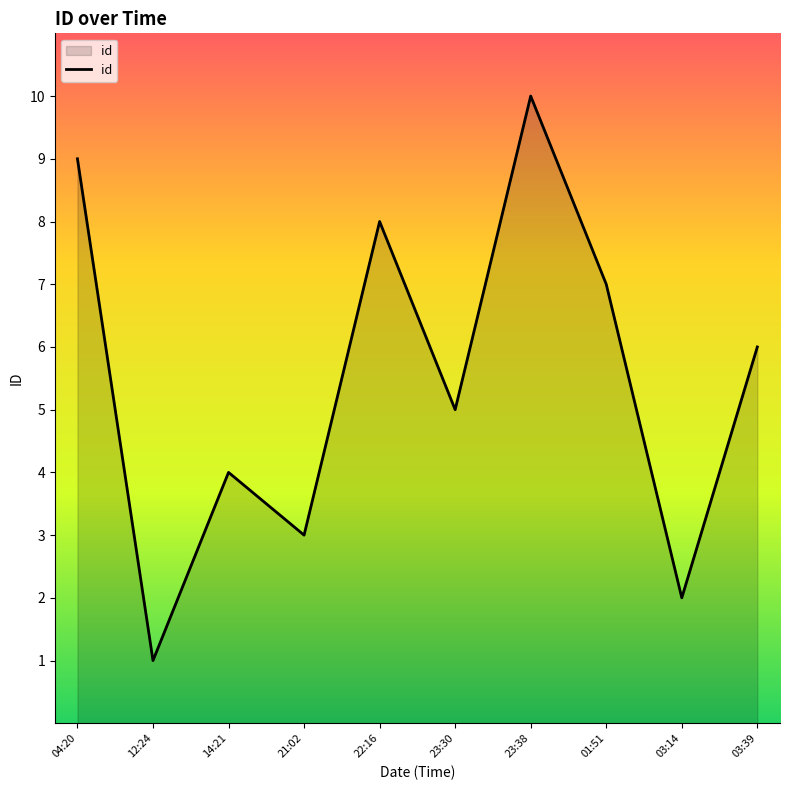

How many categories are shown in the chart?

10